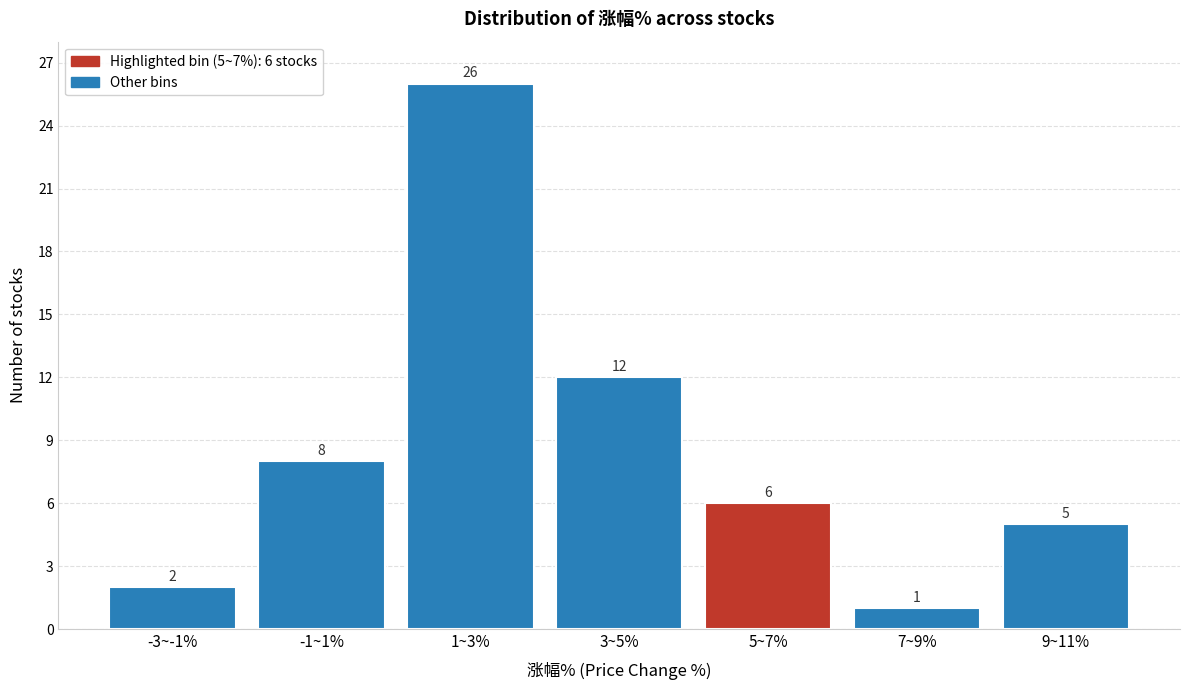

Reading left to right, extract all data points from this chart.

2	8	26	12	6	1	5